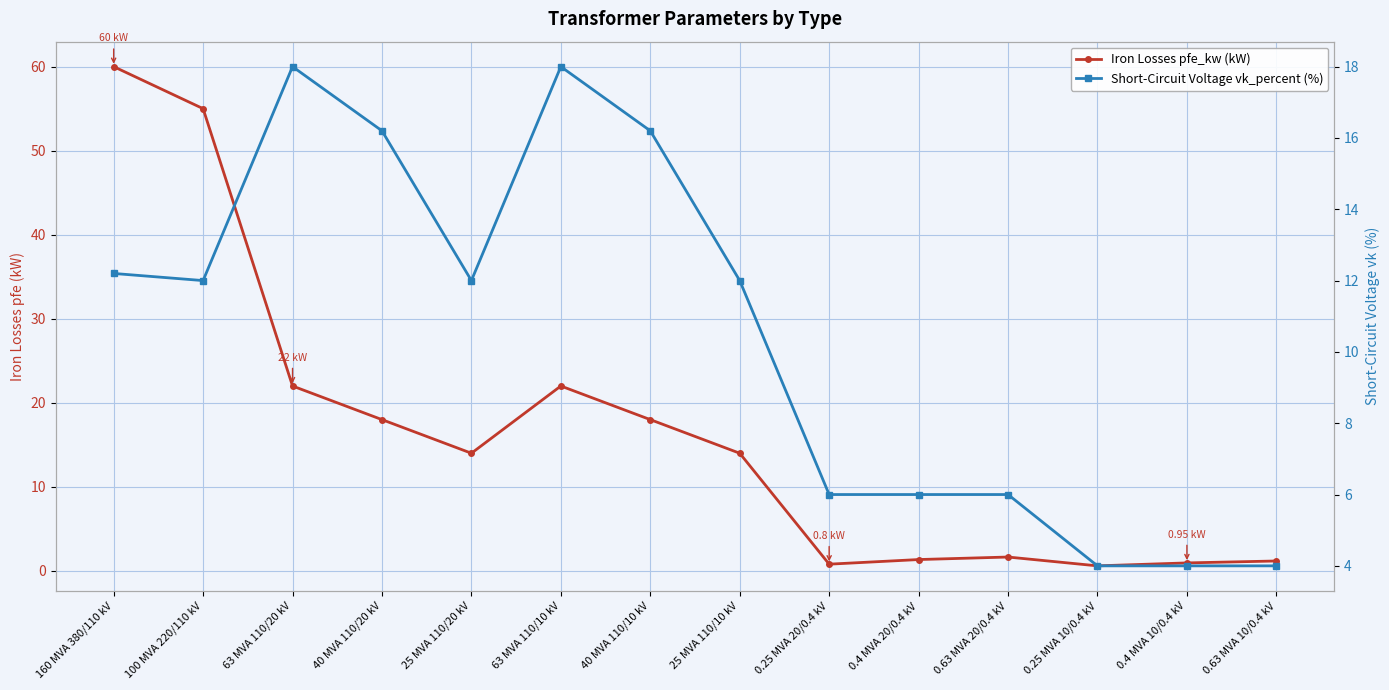

How many data points in Iron Losses pfe_kw (kW) are above 14?

6